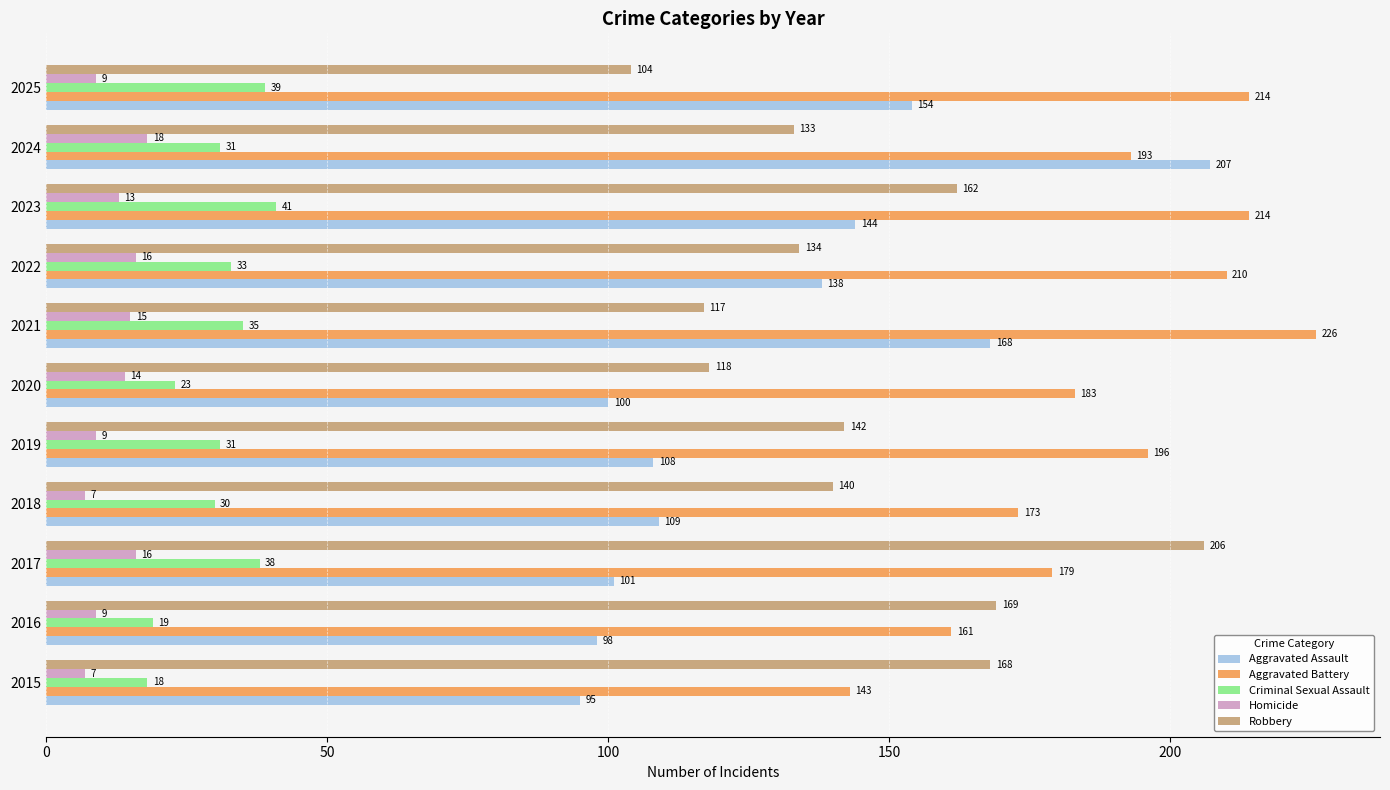

At which category does the chart reach its peak across all series?

2021